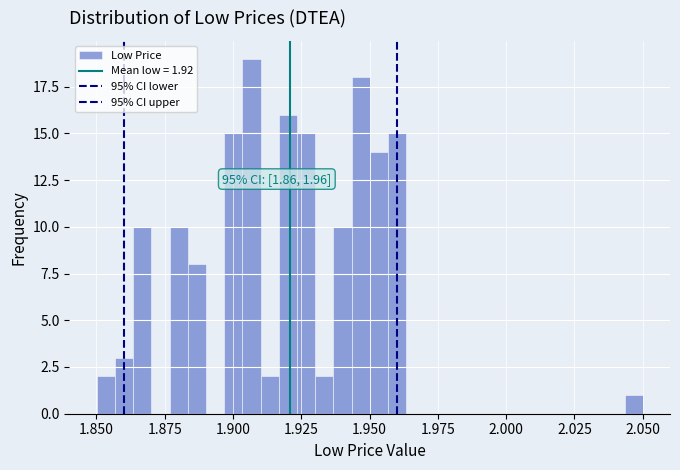

Read against the x-axis, roughly where is the centre of the tallest bar?

1.905